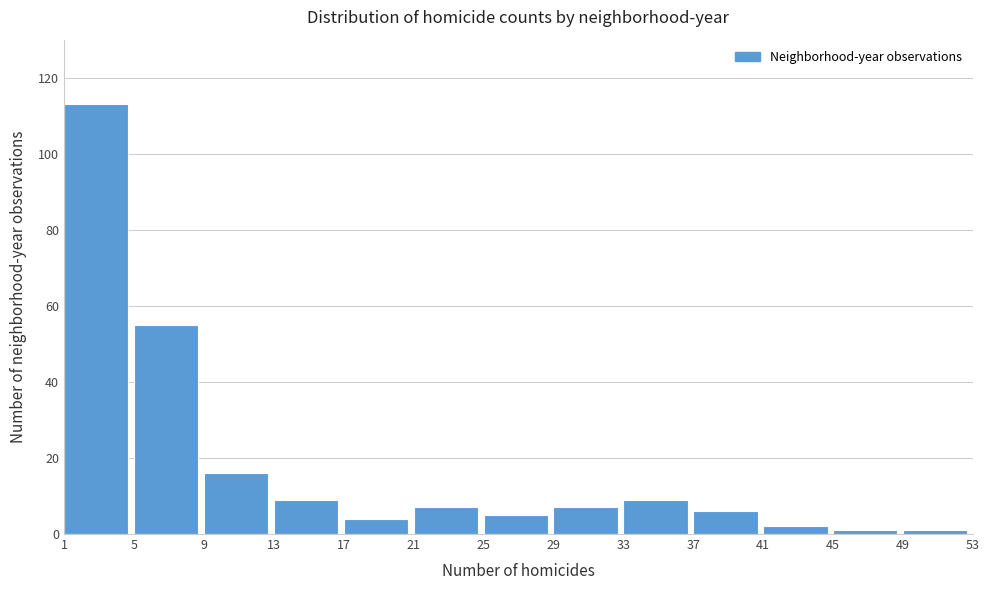

How tall is the bar that spans 21 to 25 on the x-axis? The values are not printed on the chart, so give them approximately, as read against the axis.

8